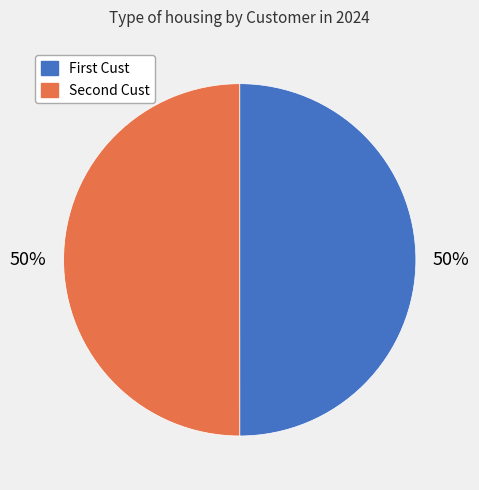

What is the largest slice in the pie chart?

Second Cust